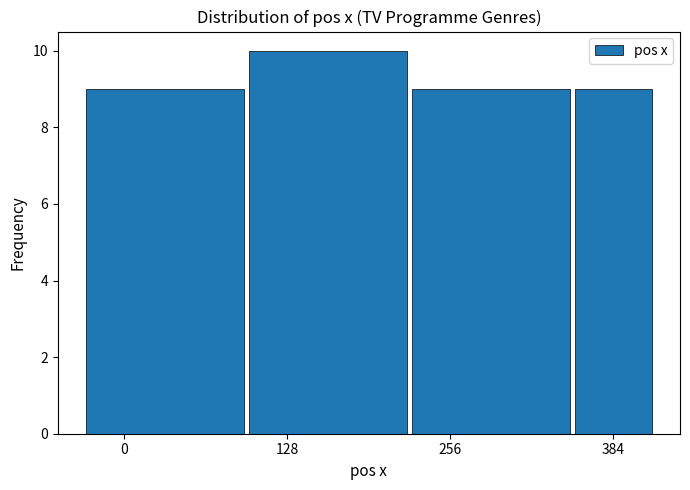

Around what value on the x-axis is the tallest bar? Give the approximate position of its centre, as read against the axis.

160